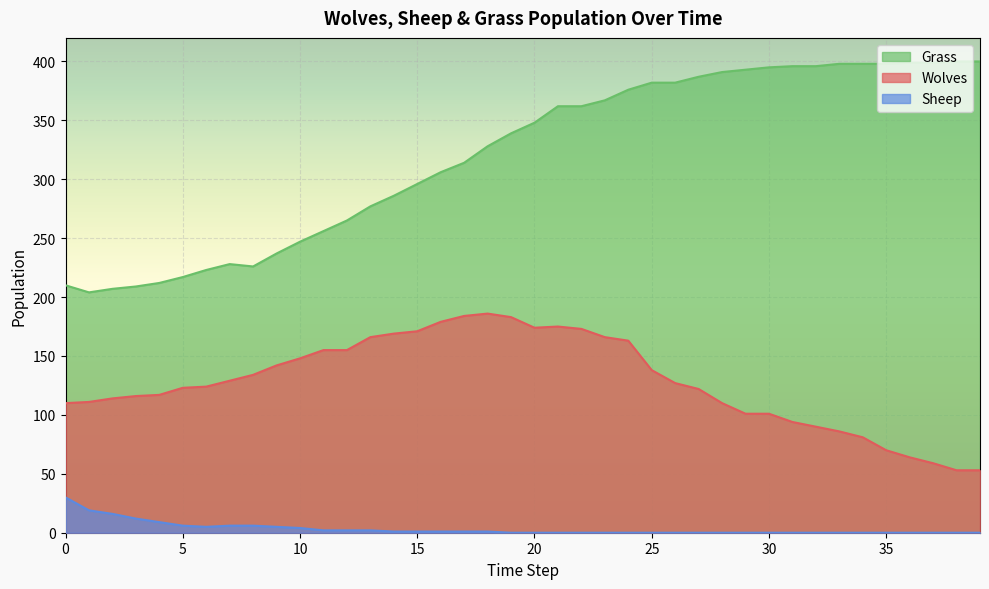

The value of Sheep at 3 is 12. True or false?

True